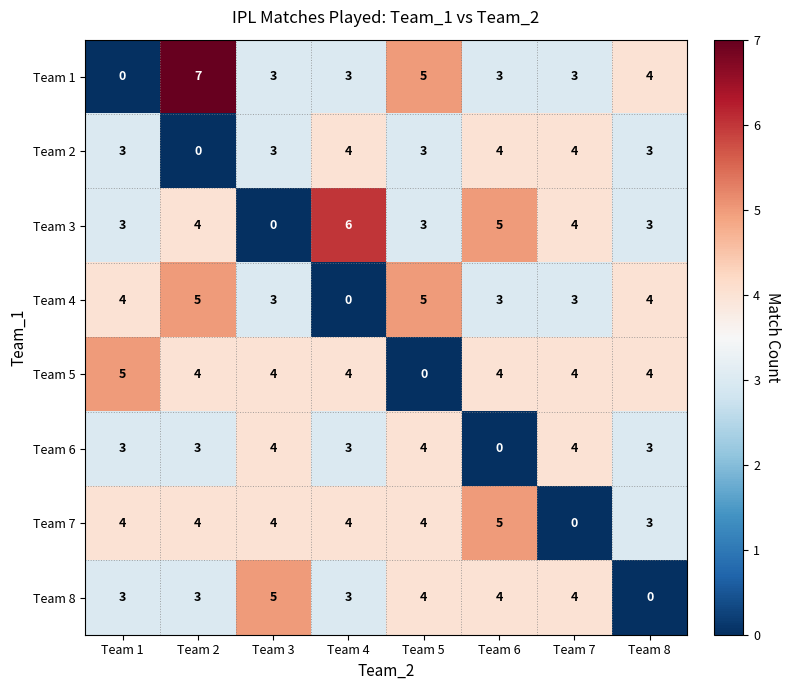

What is the average value of the Team 3 series?

4